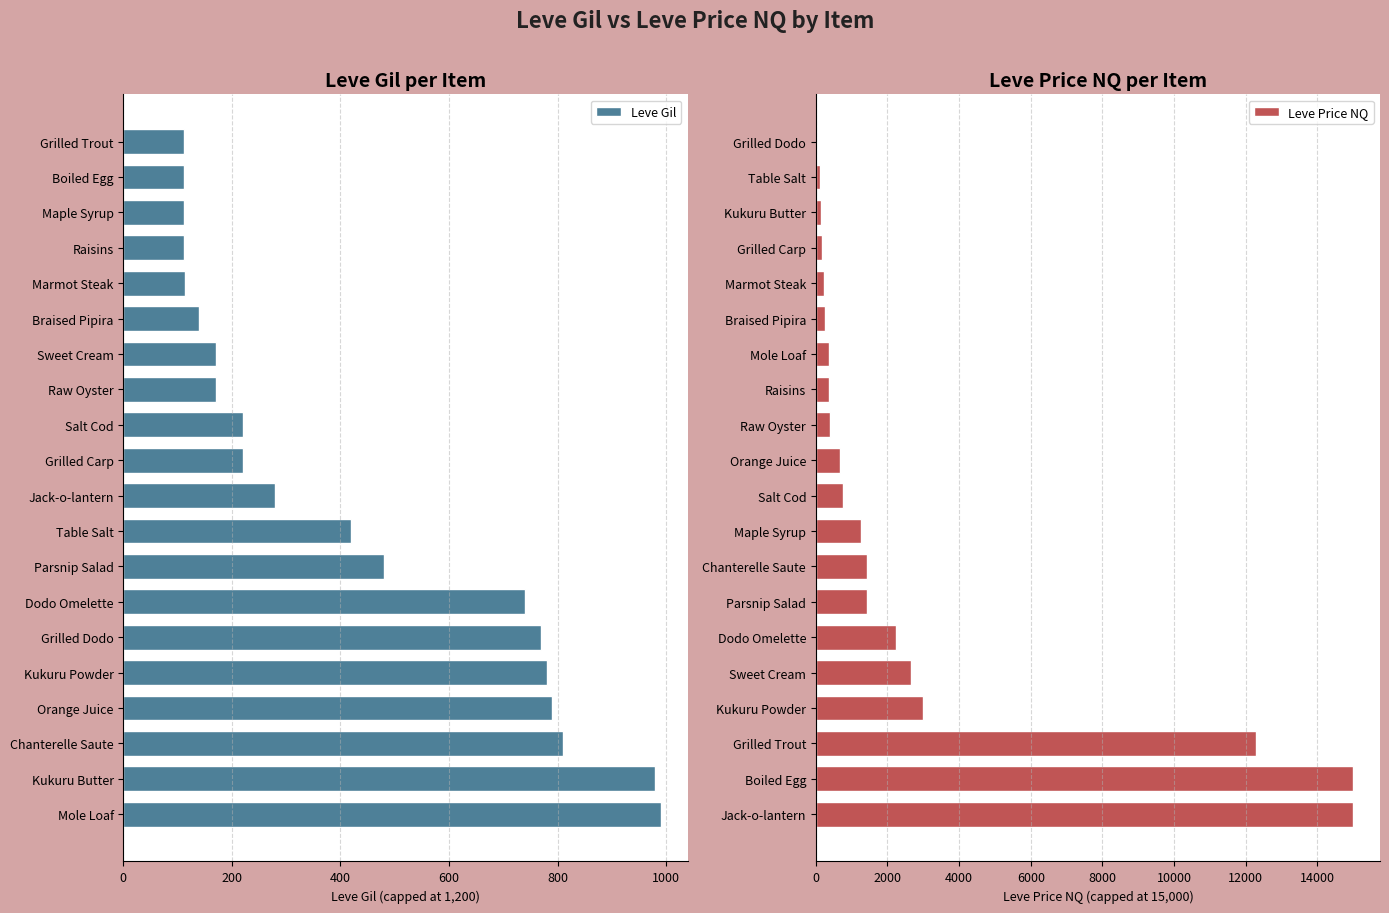

How many data points does each series have?

20